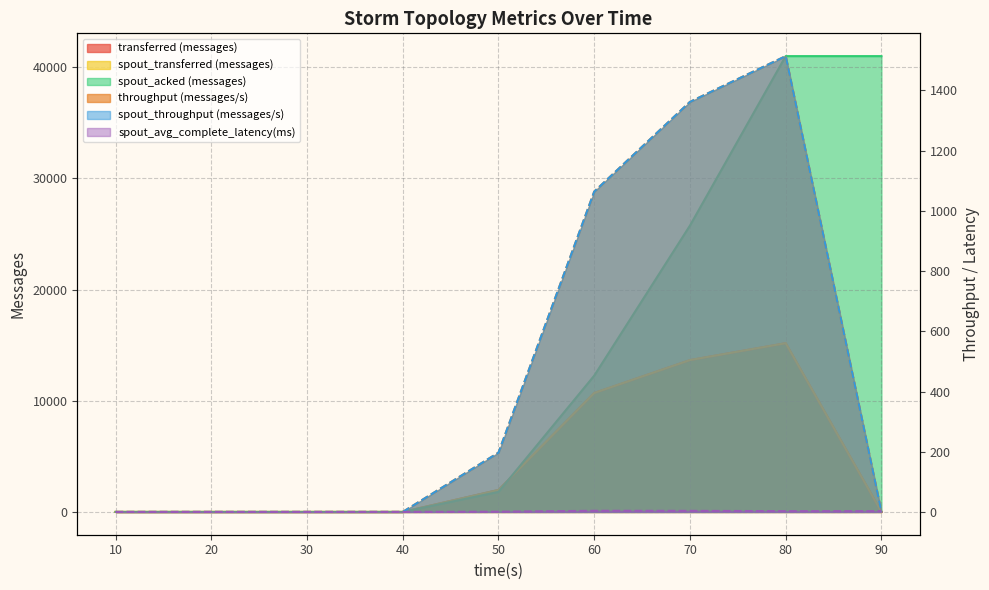

What is the difference between the maximum and minimum values in the spout_throughput (messages/s) series?

1514.0